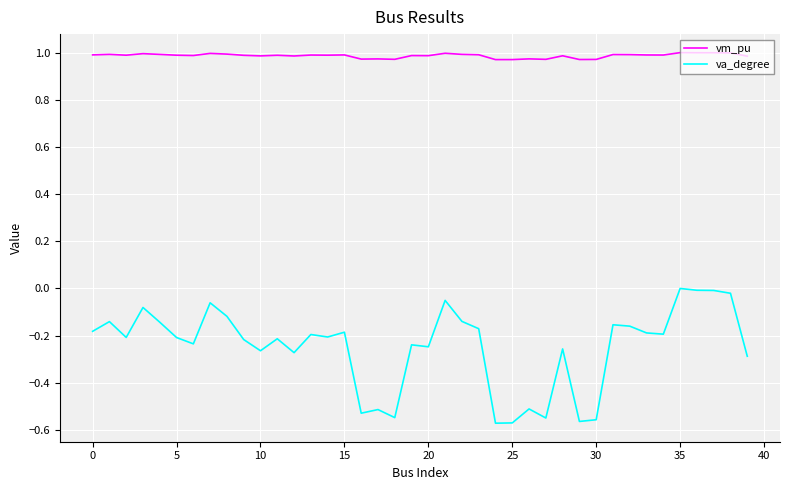

Which series has the largest range (max minus min)?

va_degree